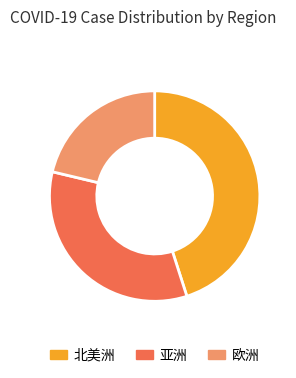

Do 北美洲 and 欧洲 together represent more than half of the pie?

Yes